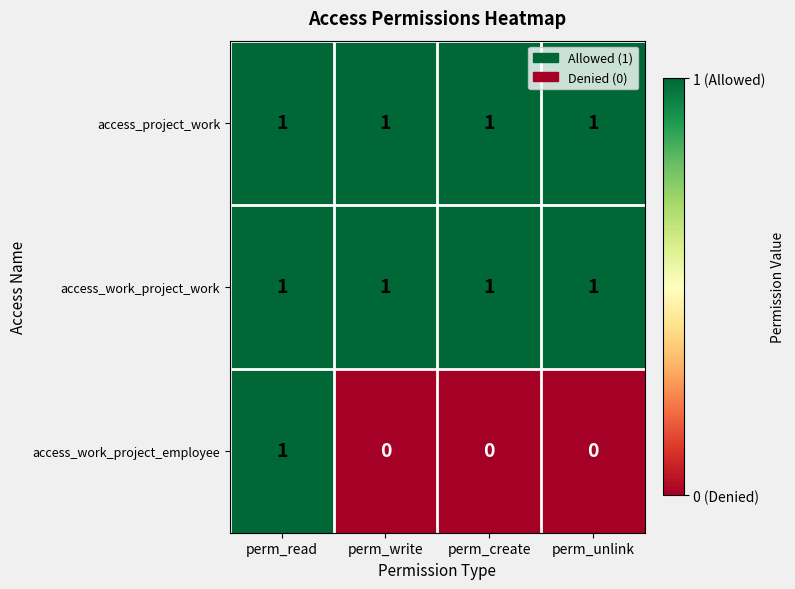

How many categories are shown in the chart?

4